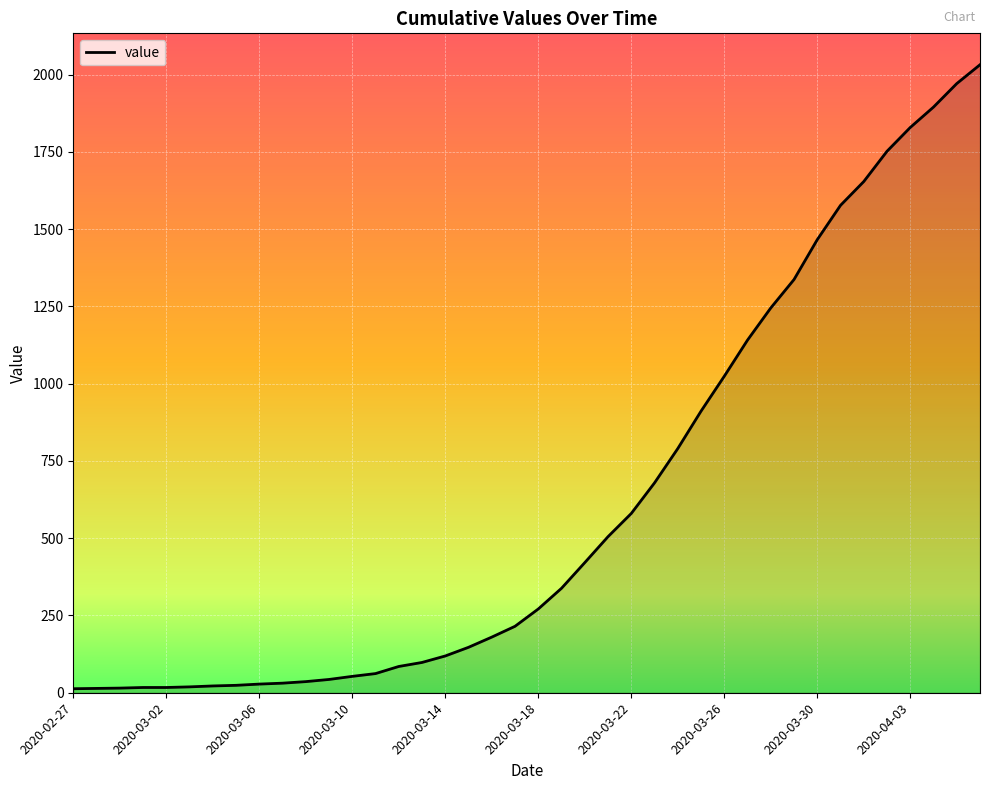

Does the chart have visible grid lines?

Yes